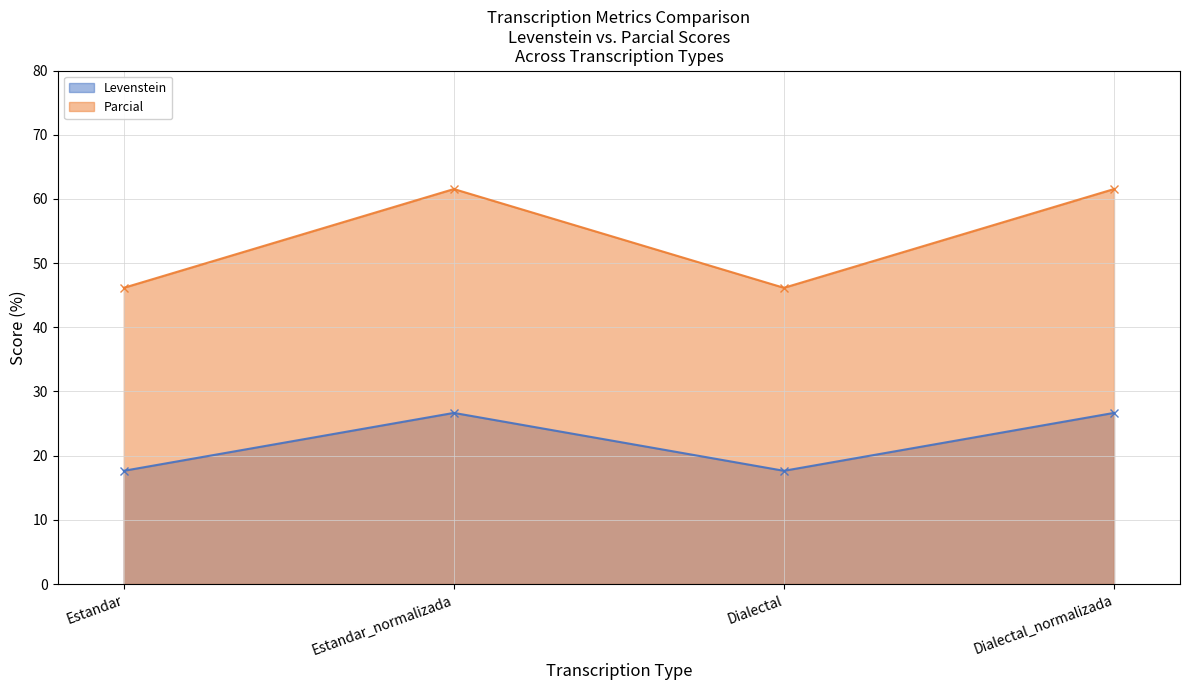

Is the value of Parcial at Estandar_normalizada greater than the value of Levenstein at Dialectal_normalizada?

Yes